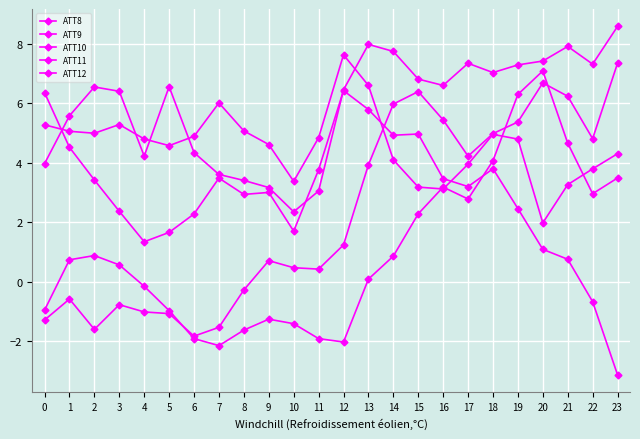

Does the chart display data point markers on the line(s)?

Yes